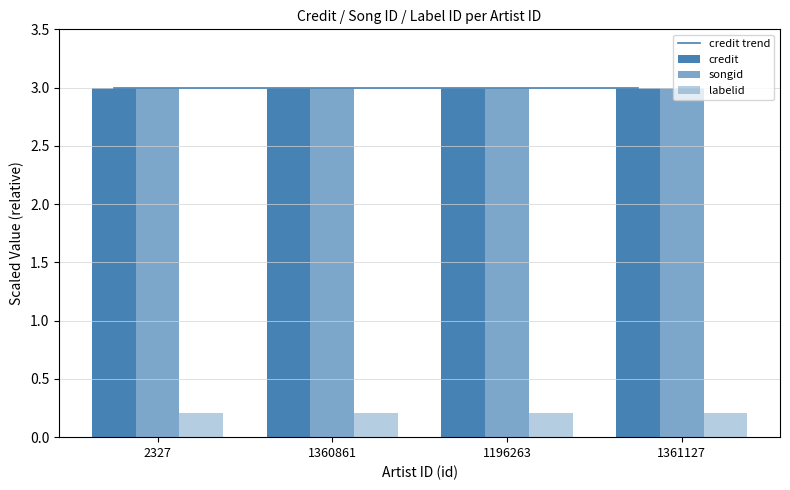

What is the maximum value for credit?

3.0